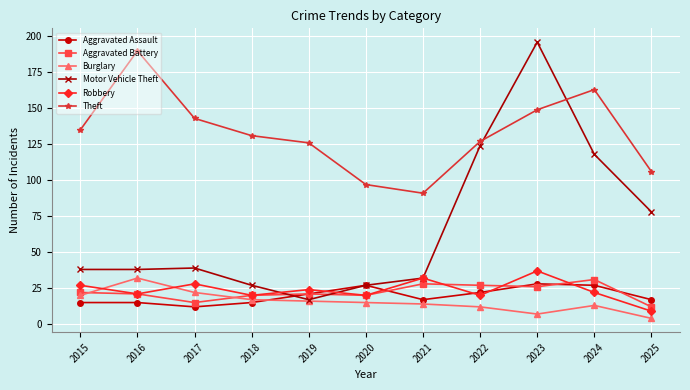

Which series has the largest range (max minus min)?

Motor Vehicle Theft